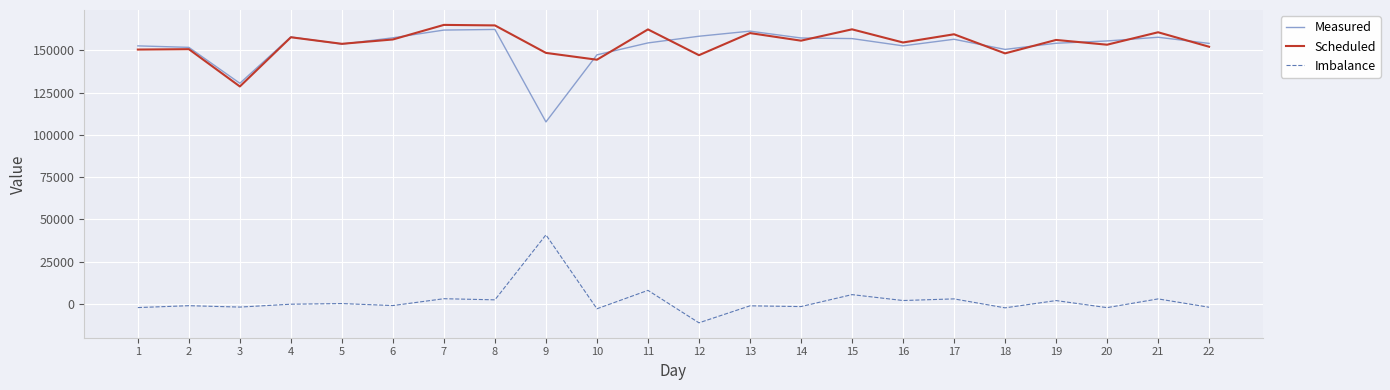

True or false: Scheduled has a value of 153285 at 20.

True